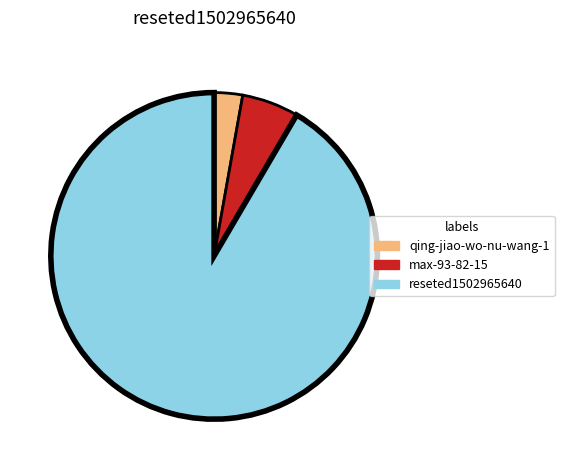

Is there any slice that represents more than half of the pie?

Yes